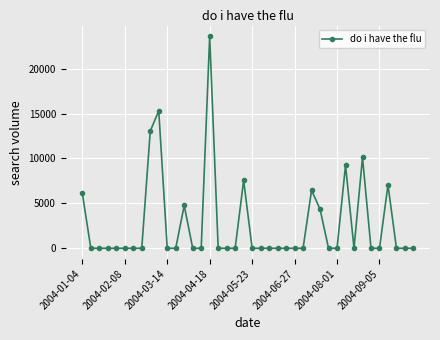

Reading left to right, extract all data points from this chart.

6105.7	0.0	0.0	0.0	0.0	0.0	0.0	0.0	13051.4	15305.8	0.0	0.0	4768.8	0.0	0.0	23630.4	0.0	0.0	0.0	7556.9	0.0	0.0	0.0	0.0	0.0	0.0	0.0	6465.4	4343.6	0.0	0.0	9241.4	0.0	10128.7	0.0	0.0	7045.2	0.0	0.0	0.0